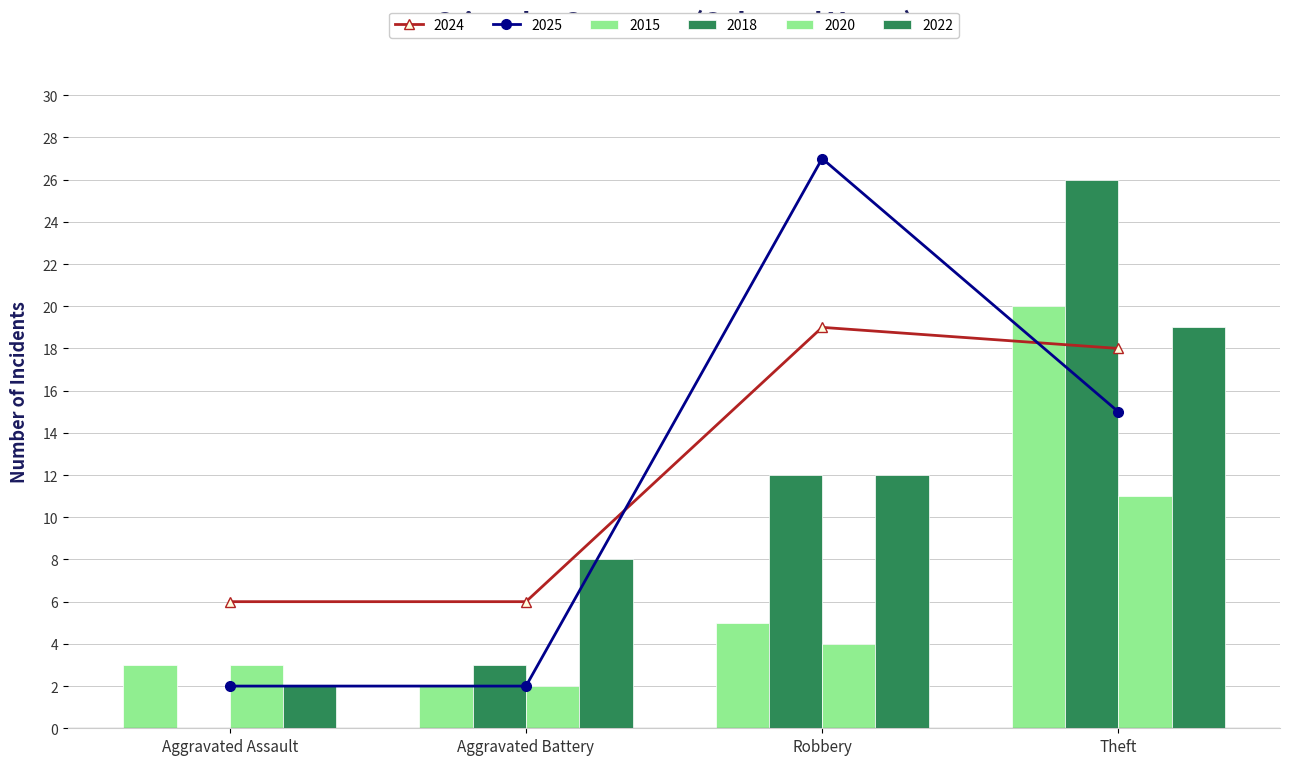

Are the bars grouped side by side (vs. stacked)?

Yes